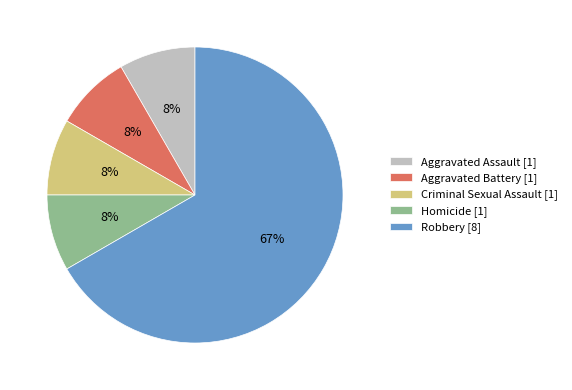

To the nearest percent, what percentage of the pie is Aggravated Assault?

8%